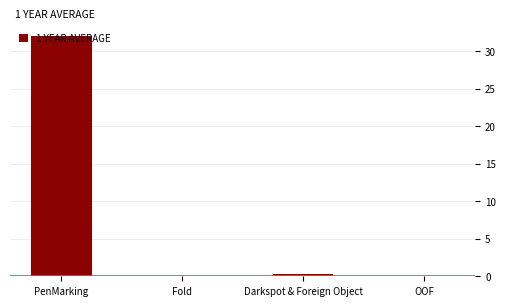

What is the sum of the values at Darkspot & Foreign Object and Fold?

0.3